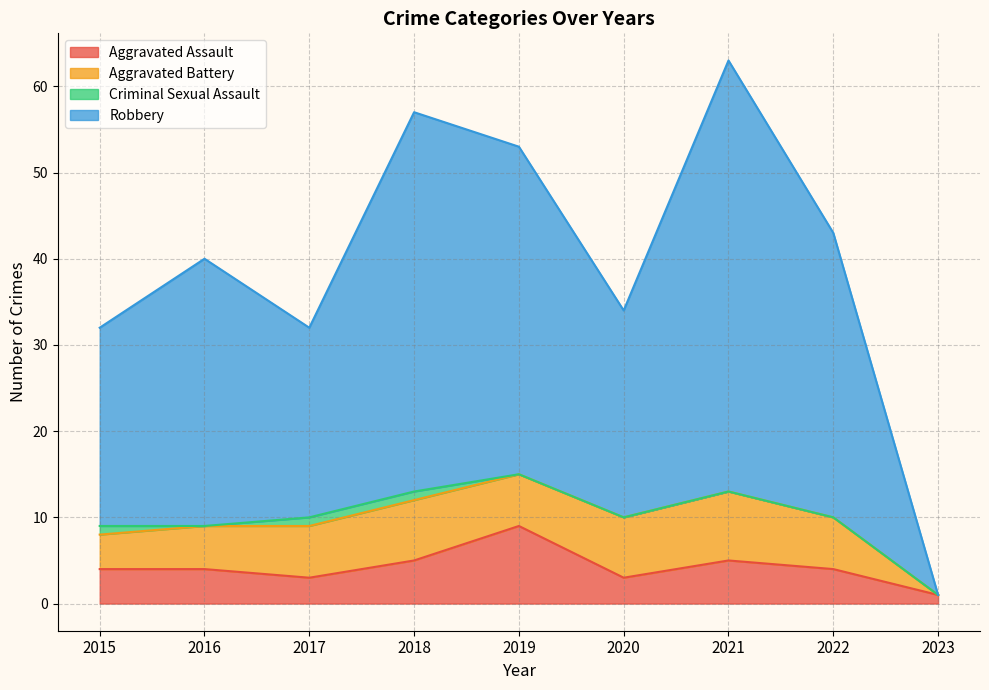

Is it true that Robbery equals 84 at 2018?

False